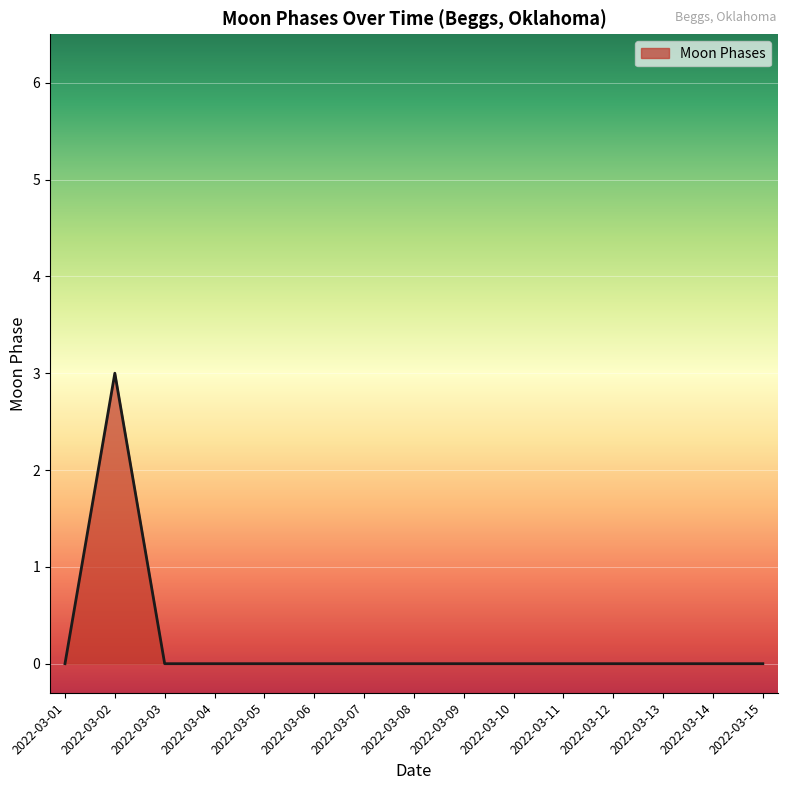

What is the difference between the maximum and minimum values?

3